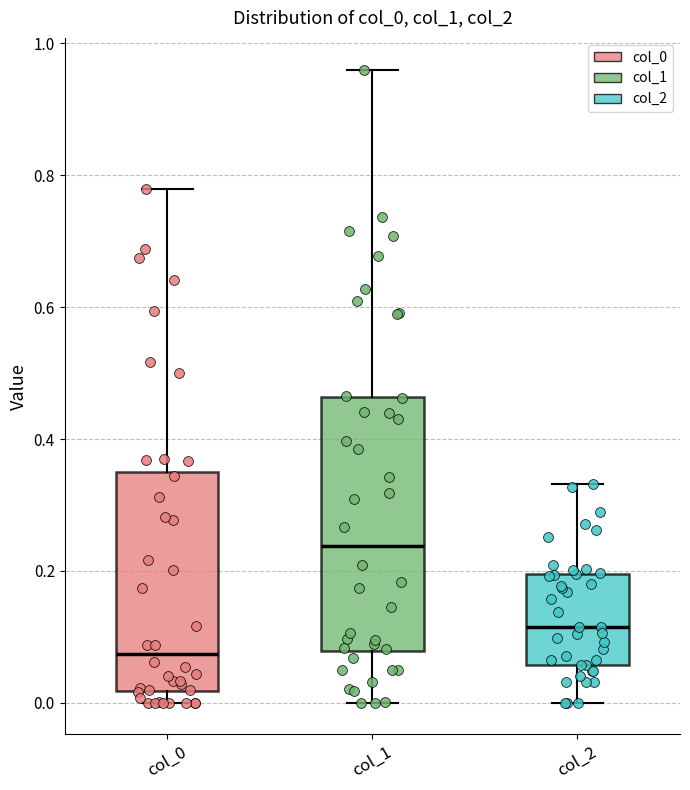

Where is the upper edge of the box for col_2 on the y-axis? The values are not printed on the chart, so give them approximately, as read against the axis.

0.20